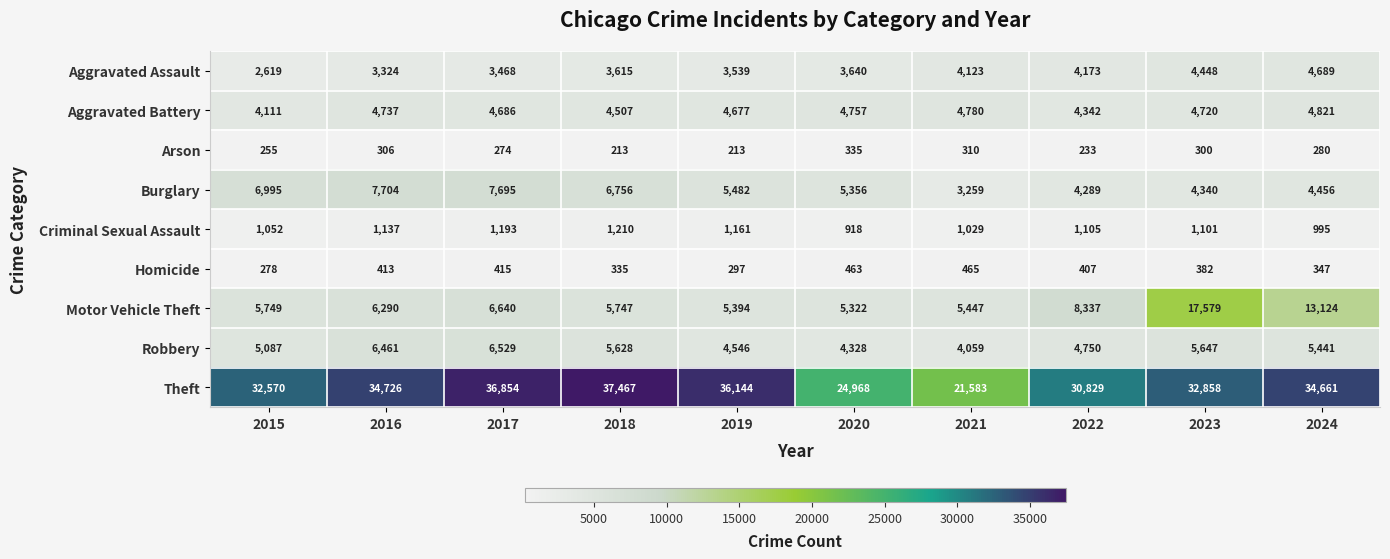

Which category has the lowest value in the Theft series?

2021